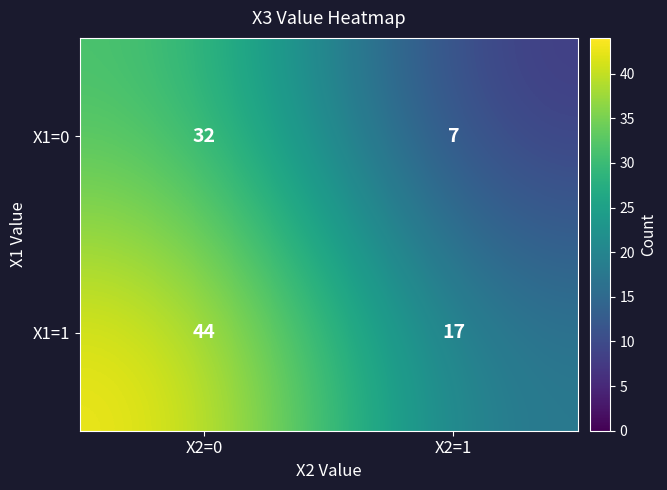

The X1=1 series shows 27 at X2=1. True or false?

False